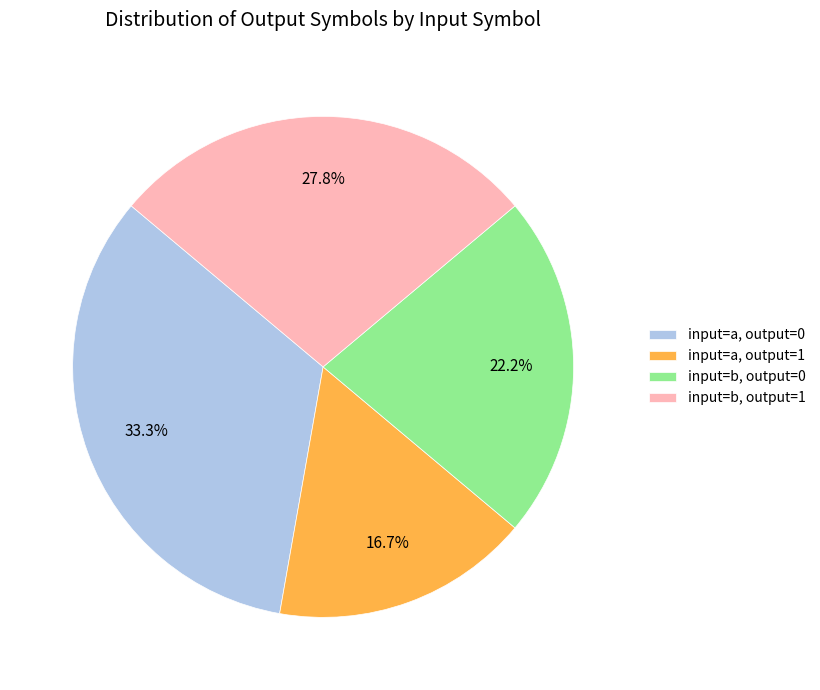

How many slices are in this pie chart?

4